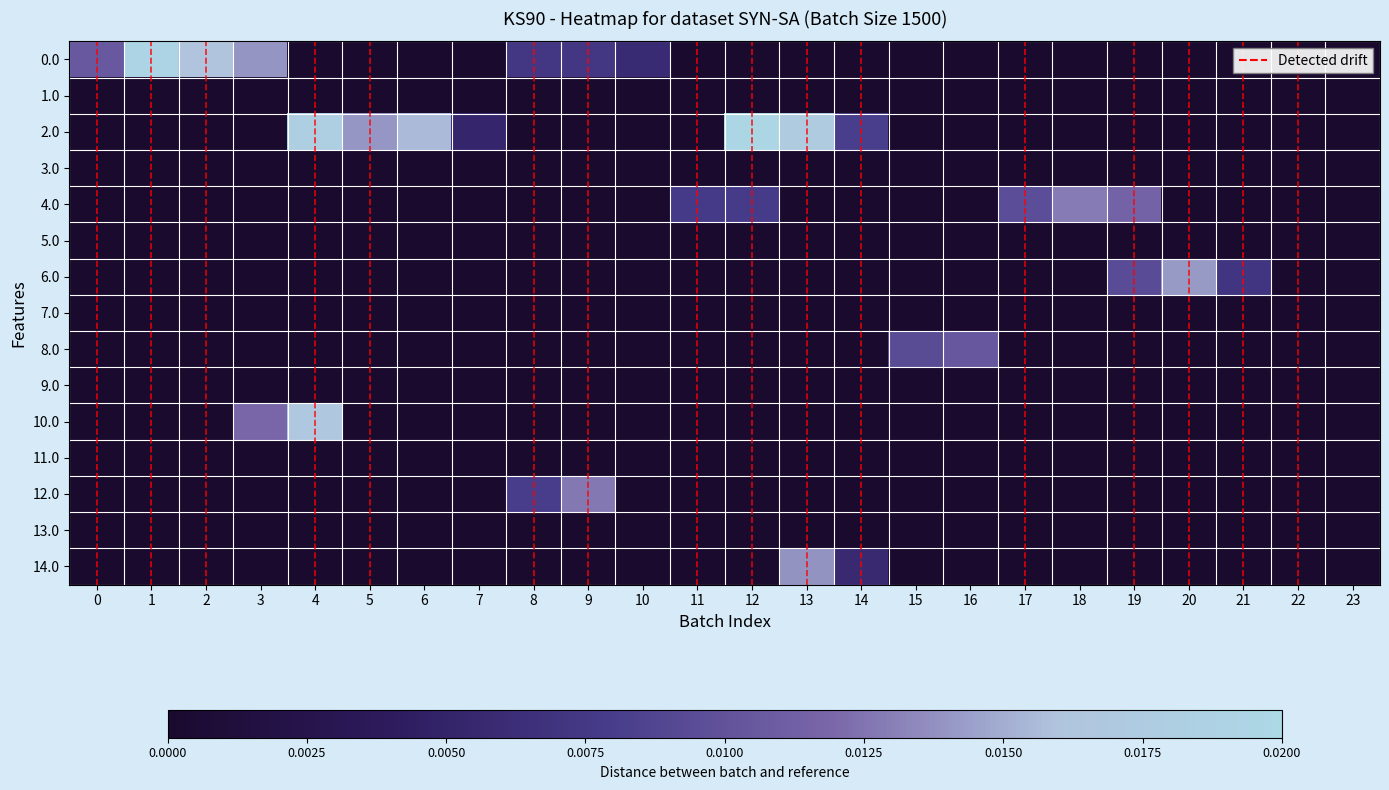

Count the number of categories in the chart.

24